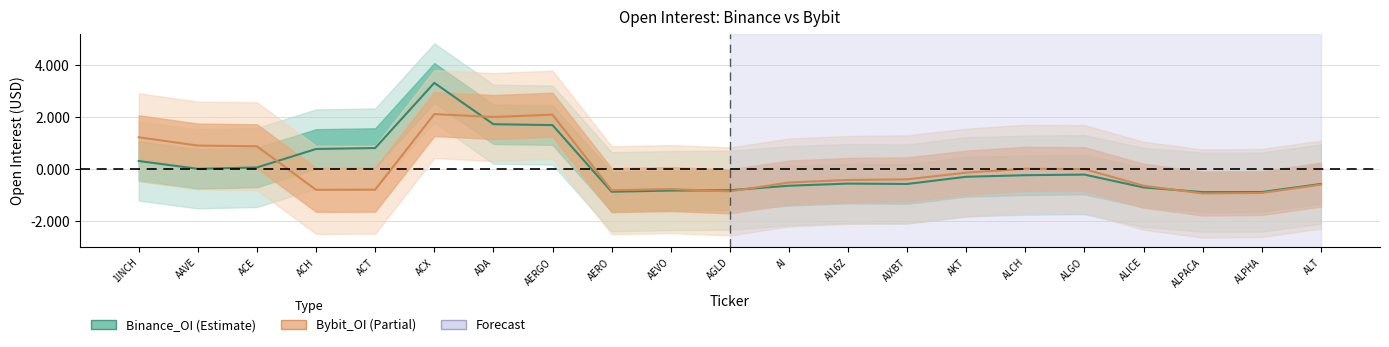

What is the maximum value shown in the chart?

3.3